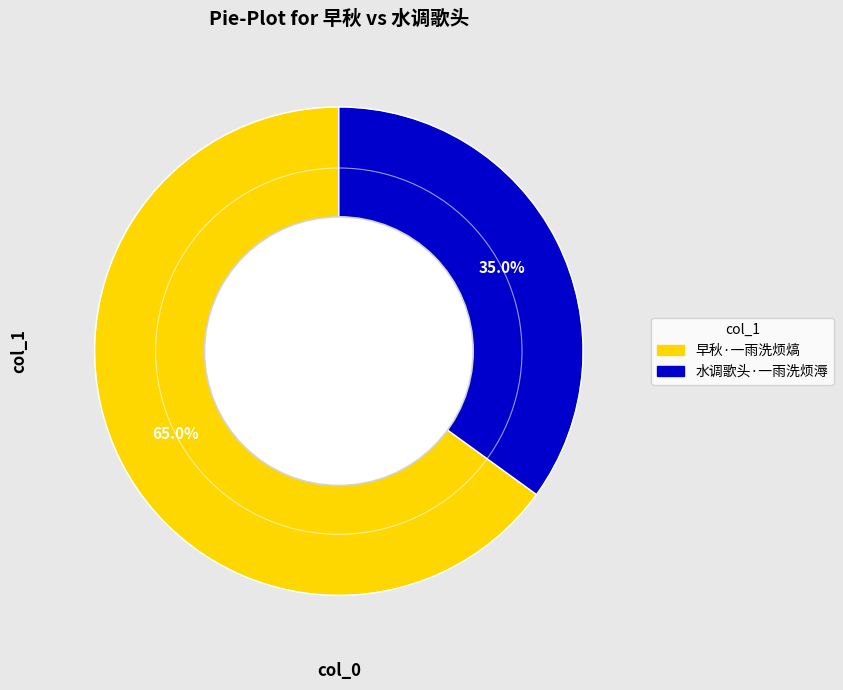

Which category has the biggest portion of the pie?

早秋·一雨洗烦熇